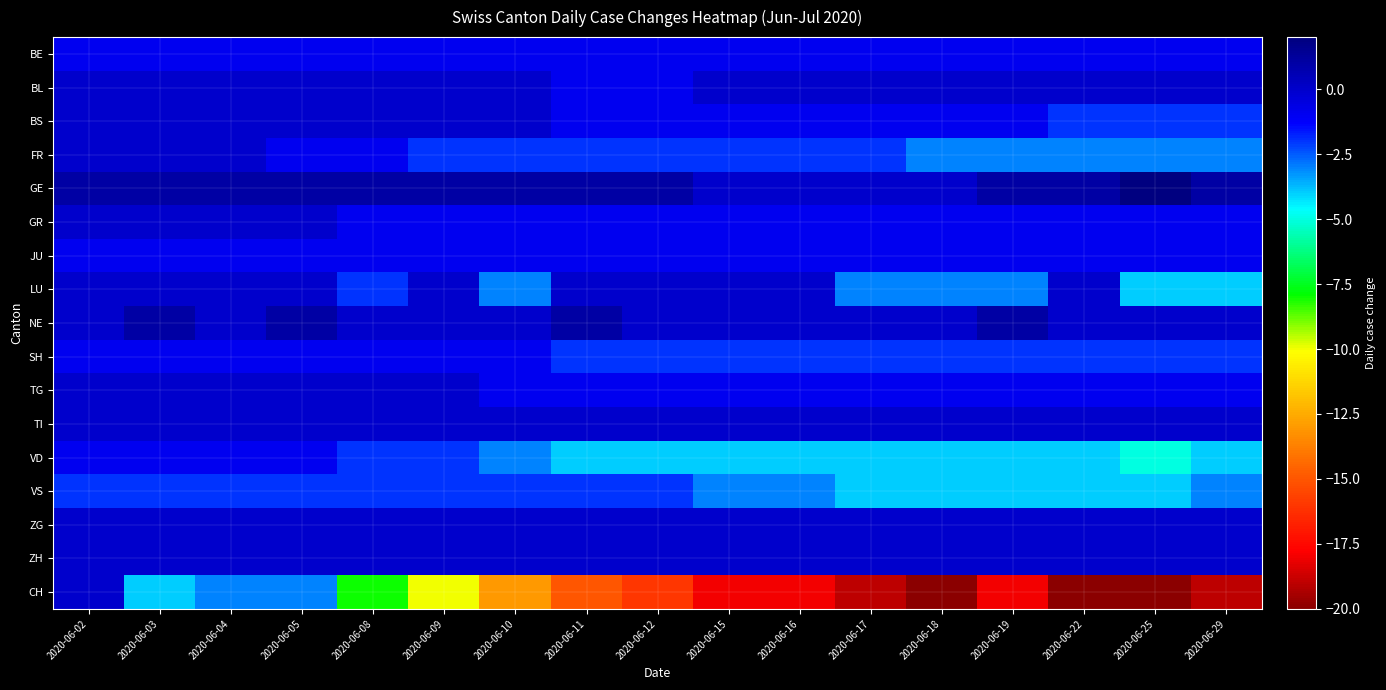

Between 2020-06-17 and 2020-06-05, which is larger?

2020-06-17